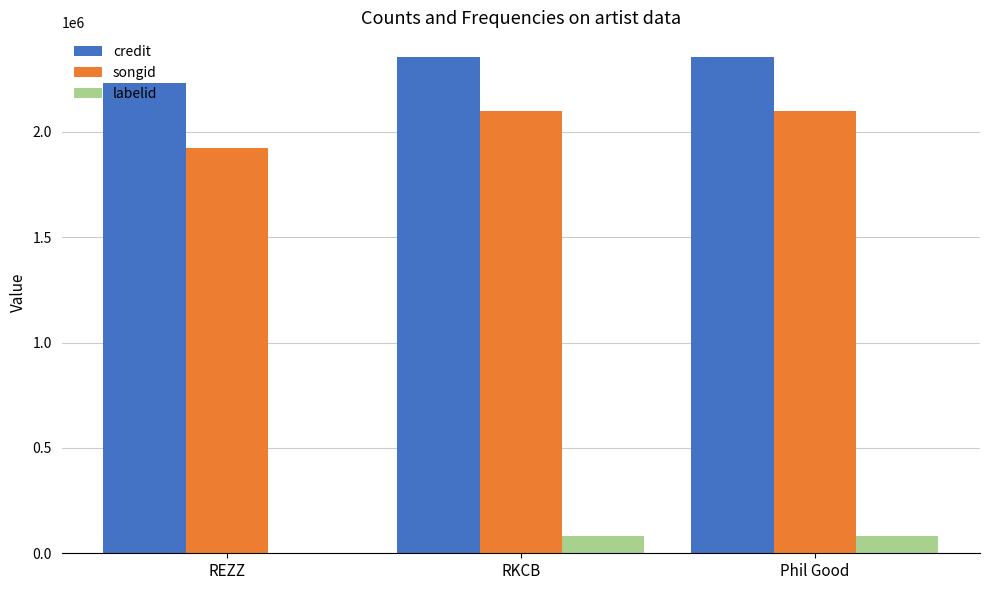

What value does the labelid series have at RKCB?

83664